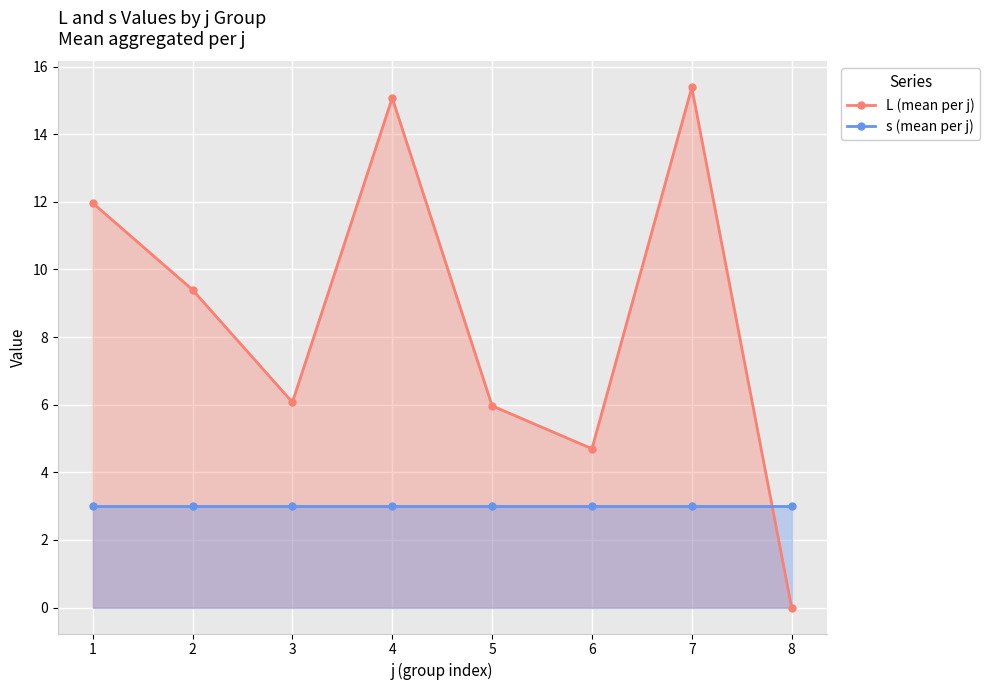

Reading right to left, extract all data points from this chart.

L (mean per j): 0.0	15.4	4.7	6.0	15.1	6.1	9.4	12.0
s (mean per j): 3.0	3.0	3.0	3.0	3.0	3.0	3.0	3.0